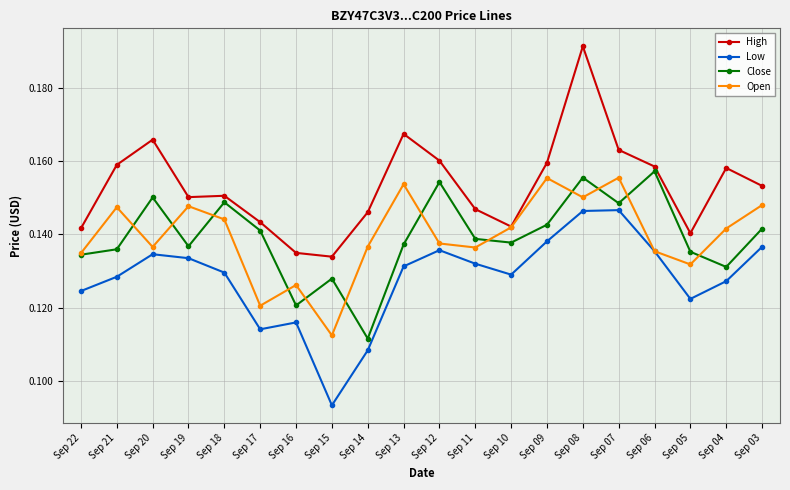

Which series has the largest total across all categories?

High